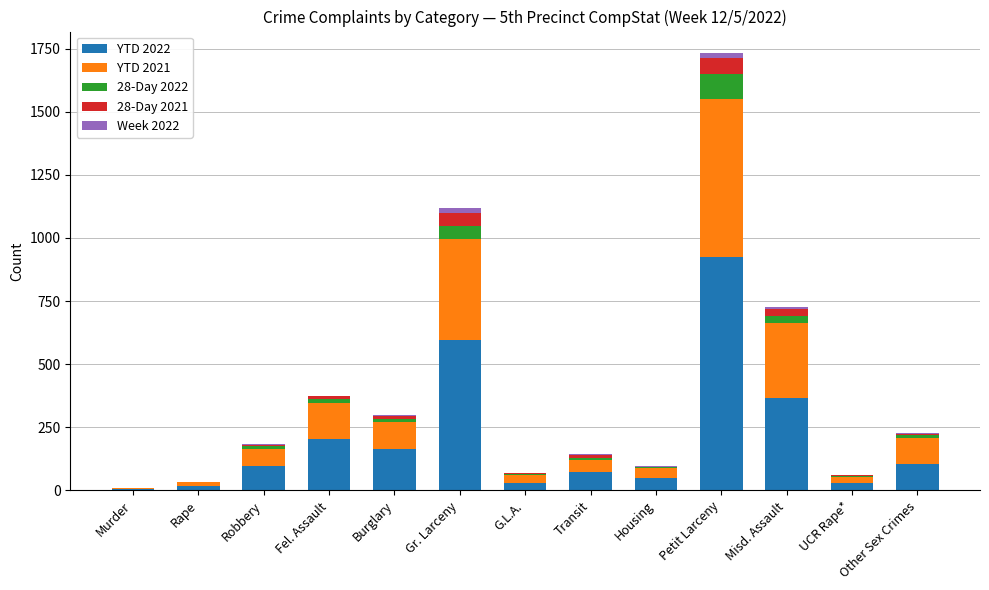

True or false: YTD 2022 has a value of 570 at Misd. Assault.

False